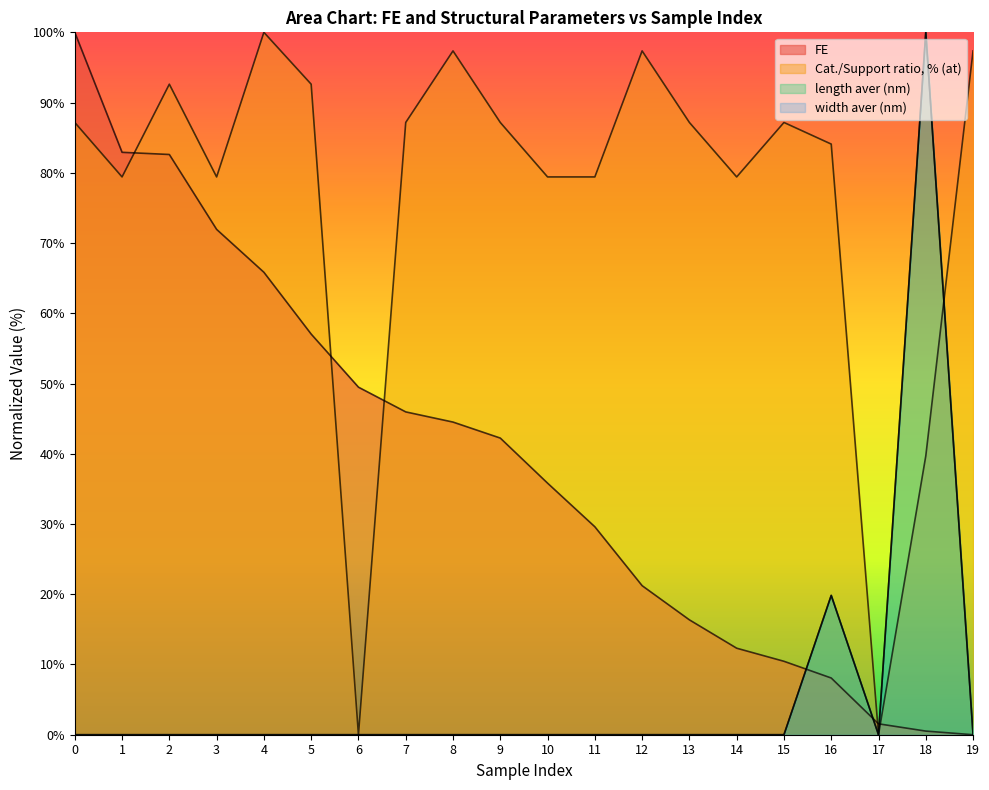

The value of Cat./Support ratio, % (at) at 14 is 137.9. True or false?

False